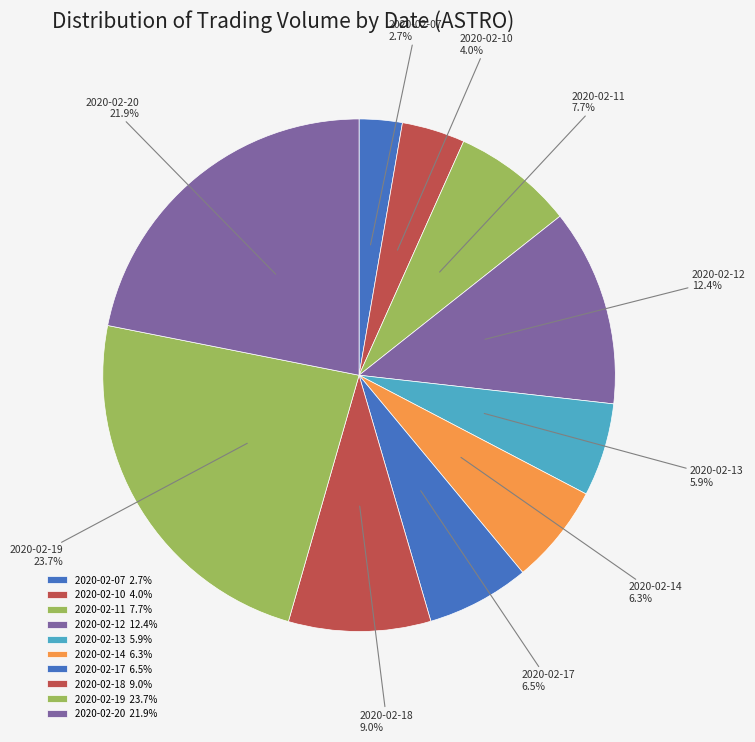

To the nearest percent, what is the average slice percentage?

10%